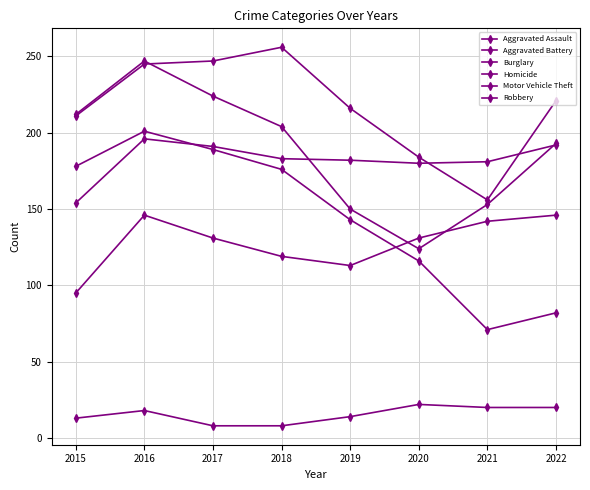

How many lines are shown in the chart?

6